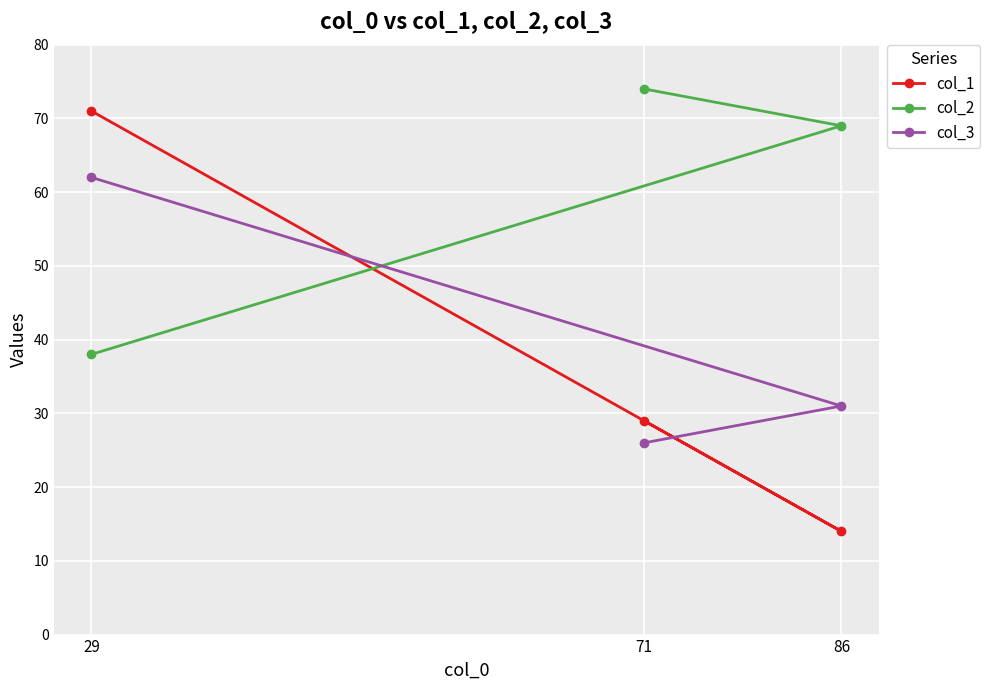

What is the greatest value displayed?

74